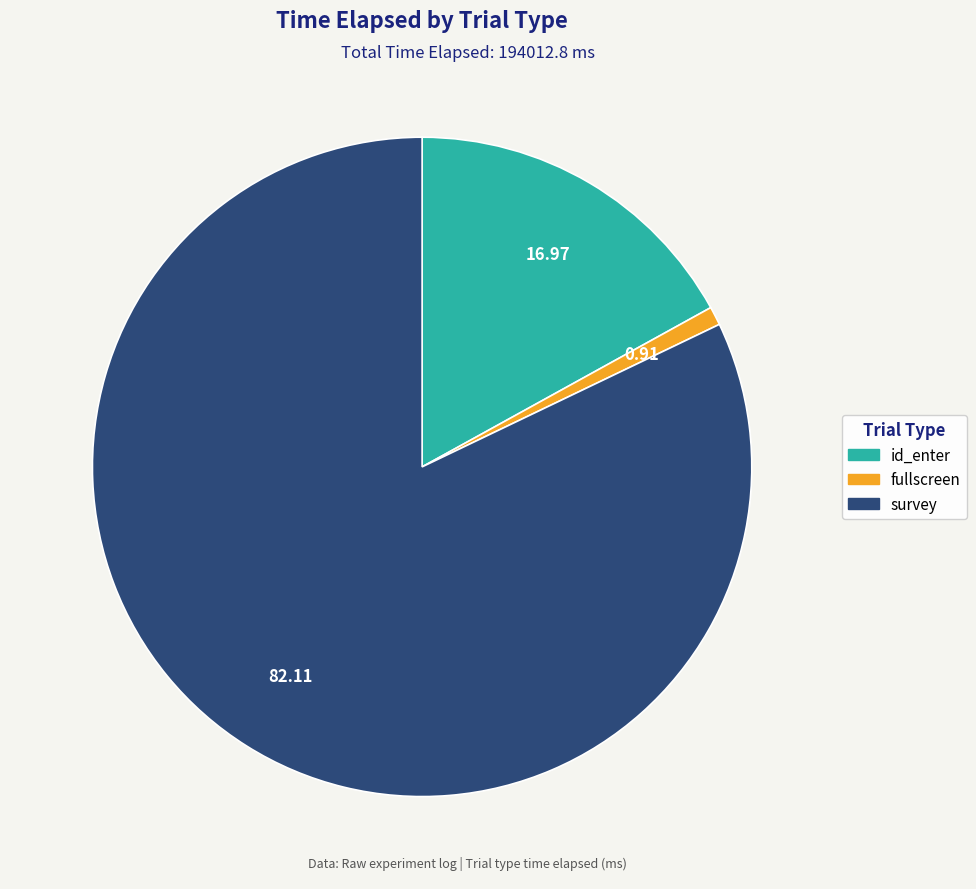

Approximately how many times larger is the value at id_enter compared to survey?

0.2